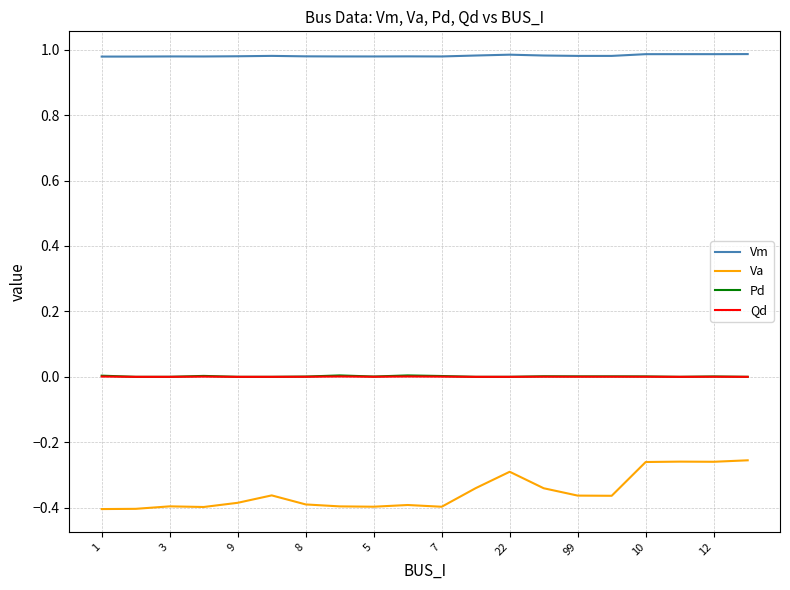

Which series has the widest spread of values?

Va